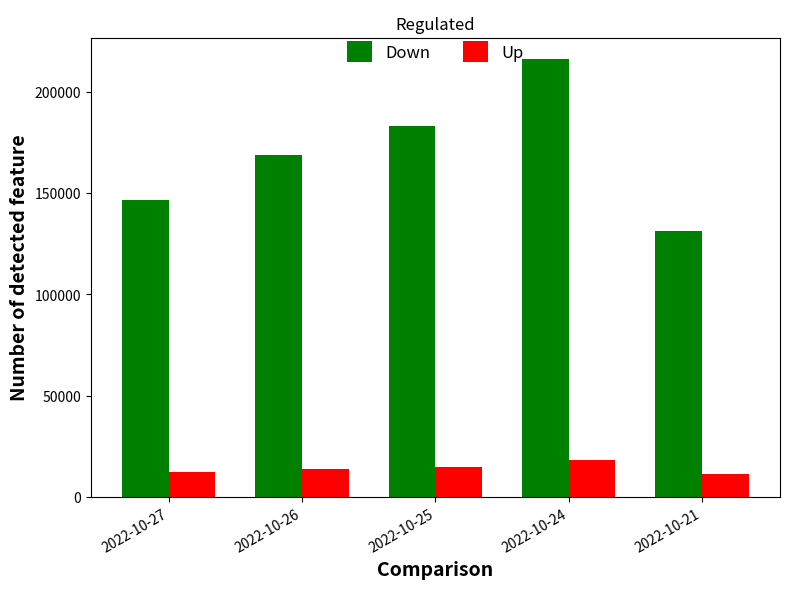

What is the sum of the Down values at 2022-10-24 and 2022-10-21?

347168